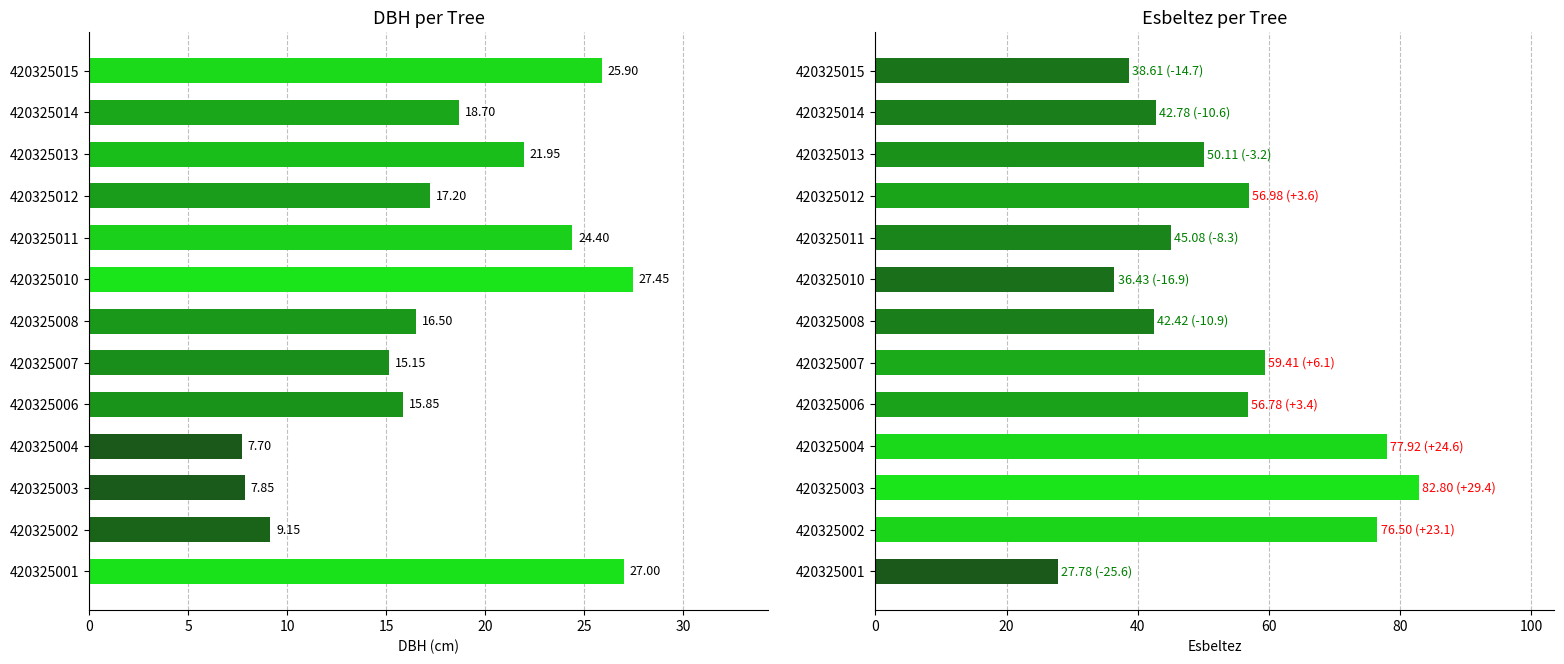

What is the maximum value for esbeltez?

82.8